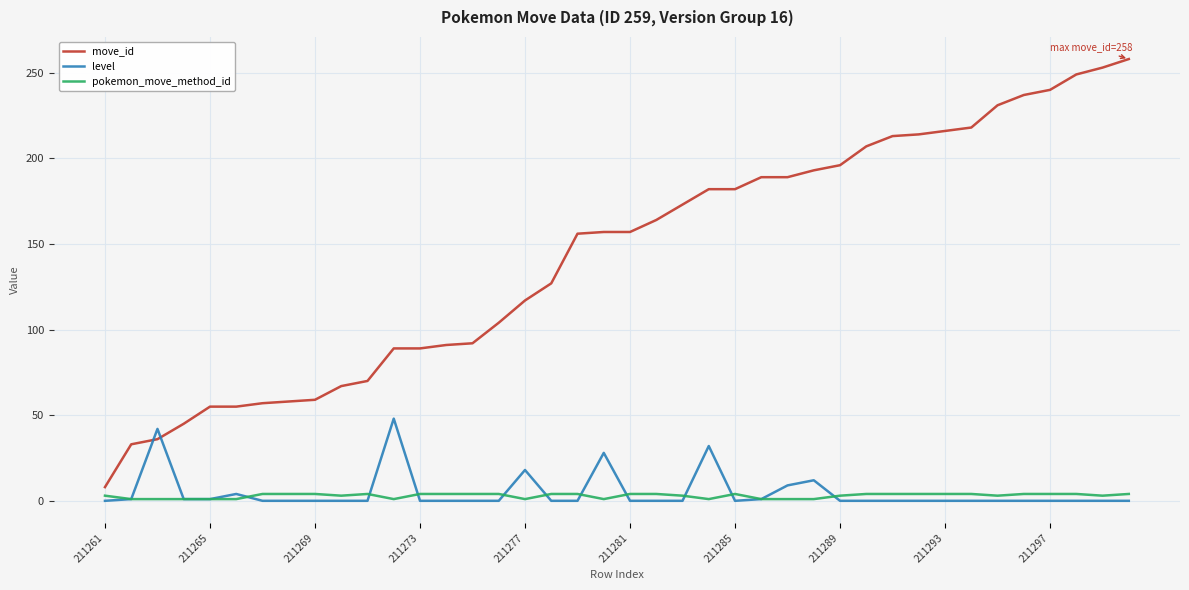

Which series has the widest spread of values?

move_id